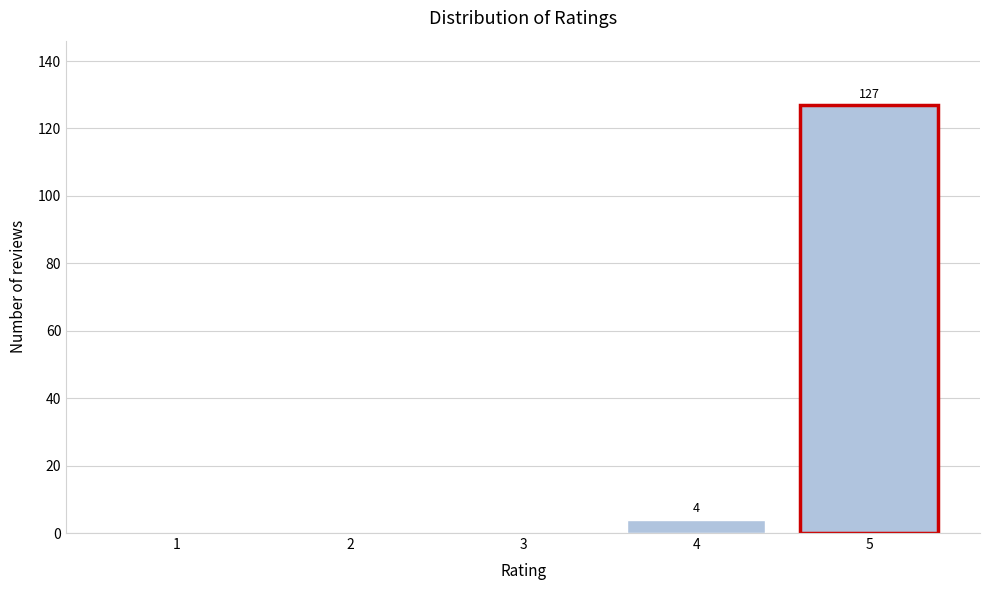

Reading left to right, list all the values displayed in this chart.

1=0	2=0	3=0	4=4	5=127